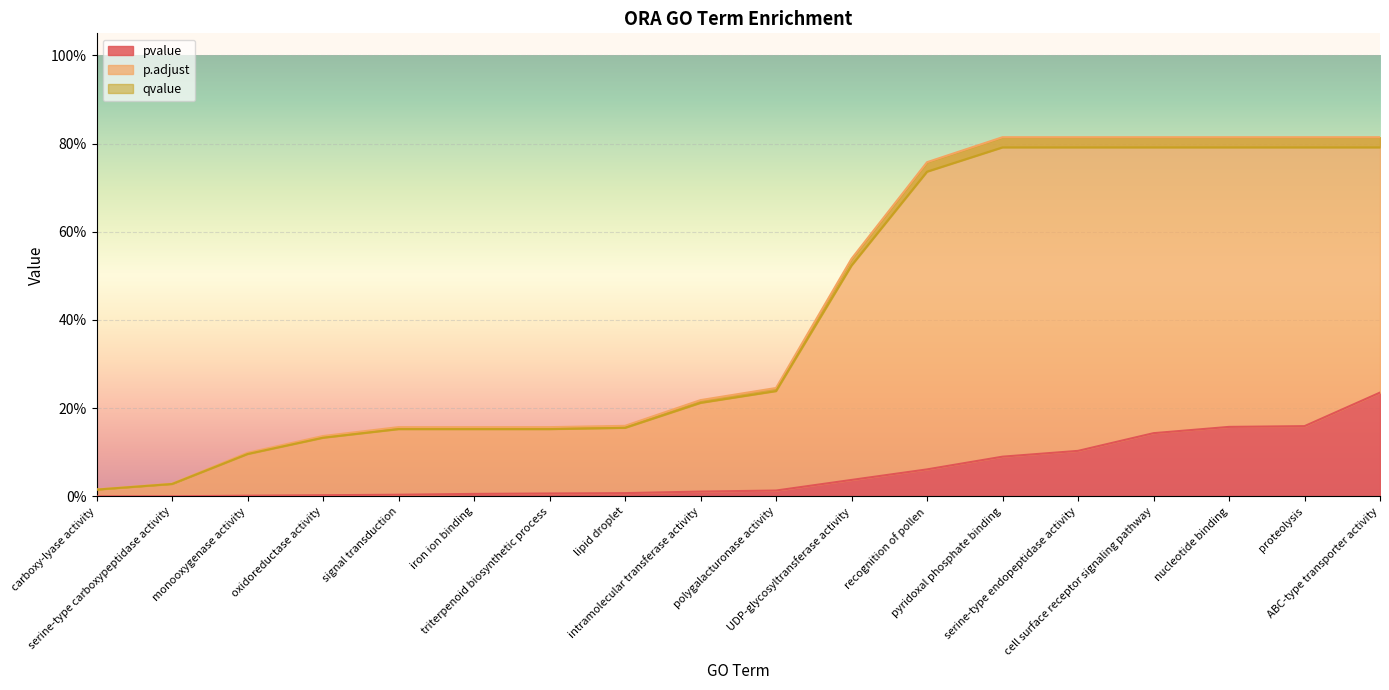

Rank the series by their maximum value, from highest to lowest.

p.adjust, qvalue, pvalue